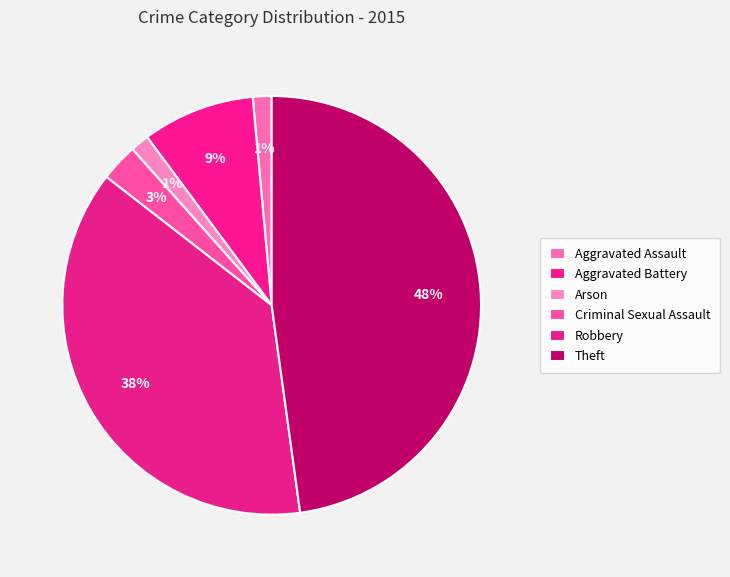

How many slices are in this pie chart?

6